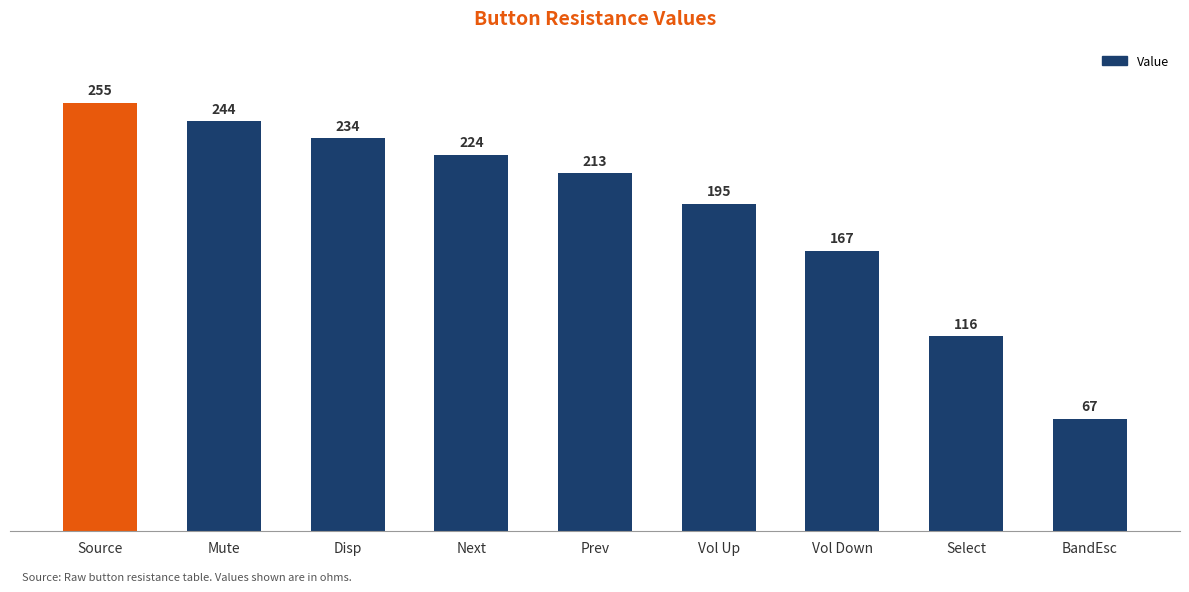

Where is the data nearest to the value 161?

Vol Down